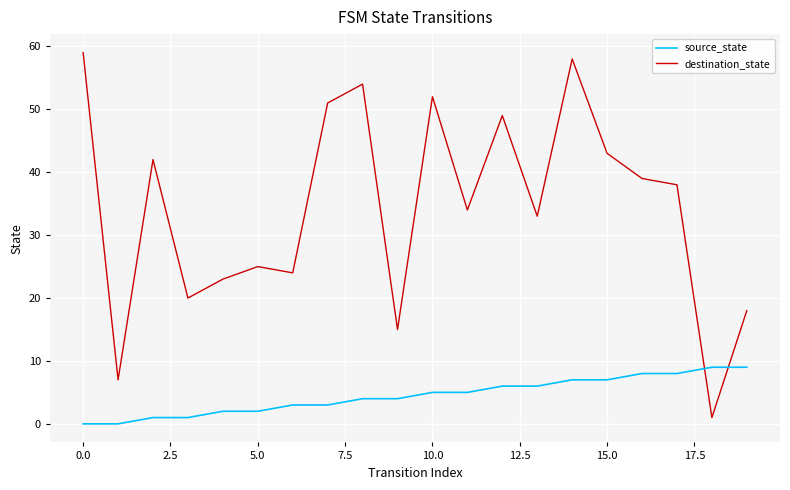

Which series has the largest total across all categories?

destination_state